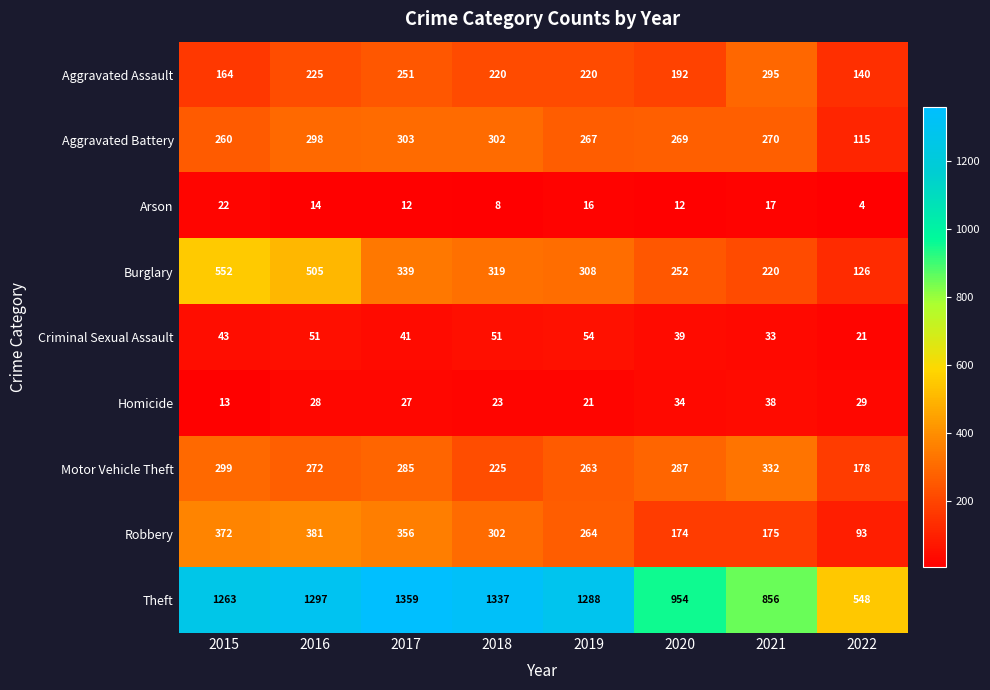

The Motor Vehicle Theft series shows 285 at 2017. True or false?

True